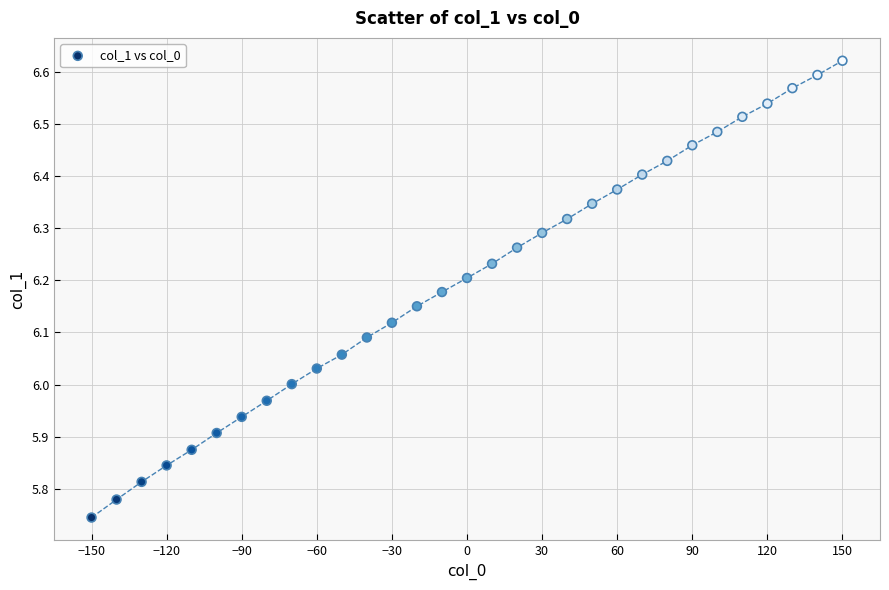

What is the range of X values (max minus min)?

300.0